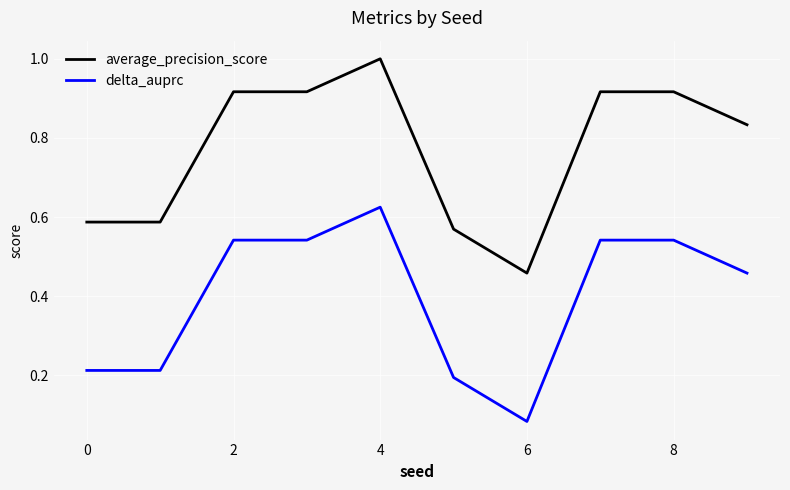

Does the chart display data point markers on the line(s)?

No